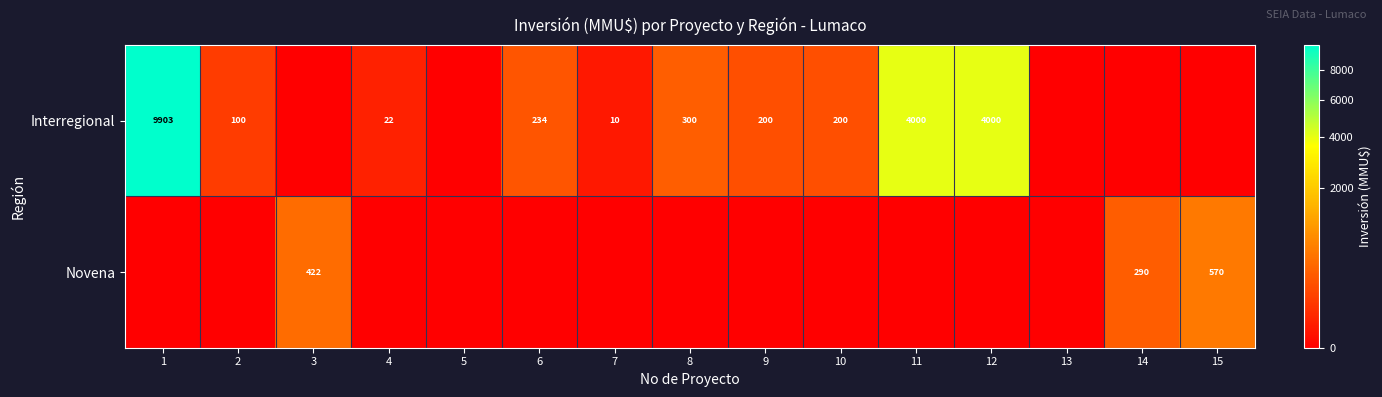

True or false: Interregional has a value of 200 at 9.

True